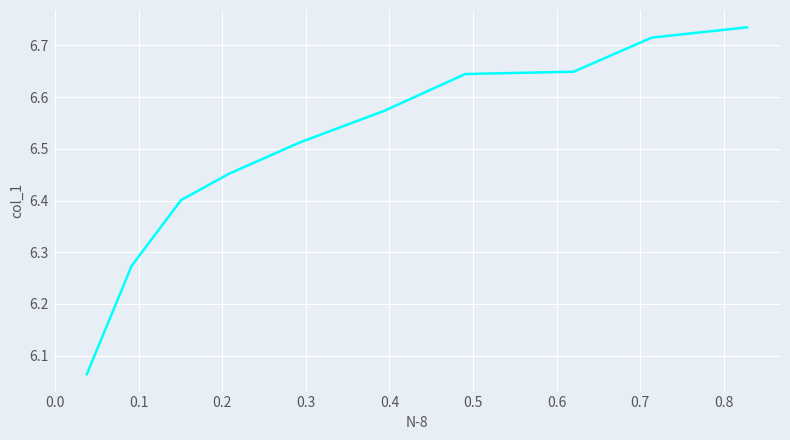

Approximately how many times larger is the value at 0.0 compared to 0.6?

1.0